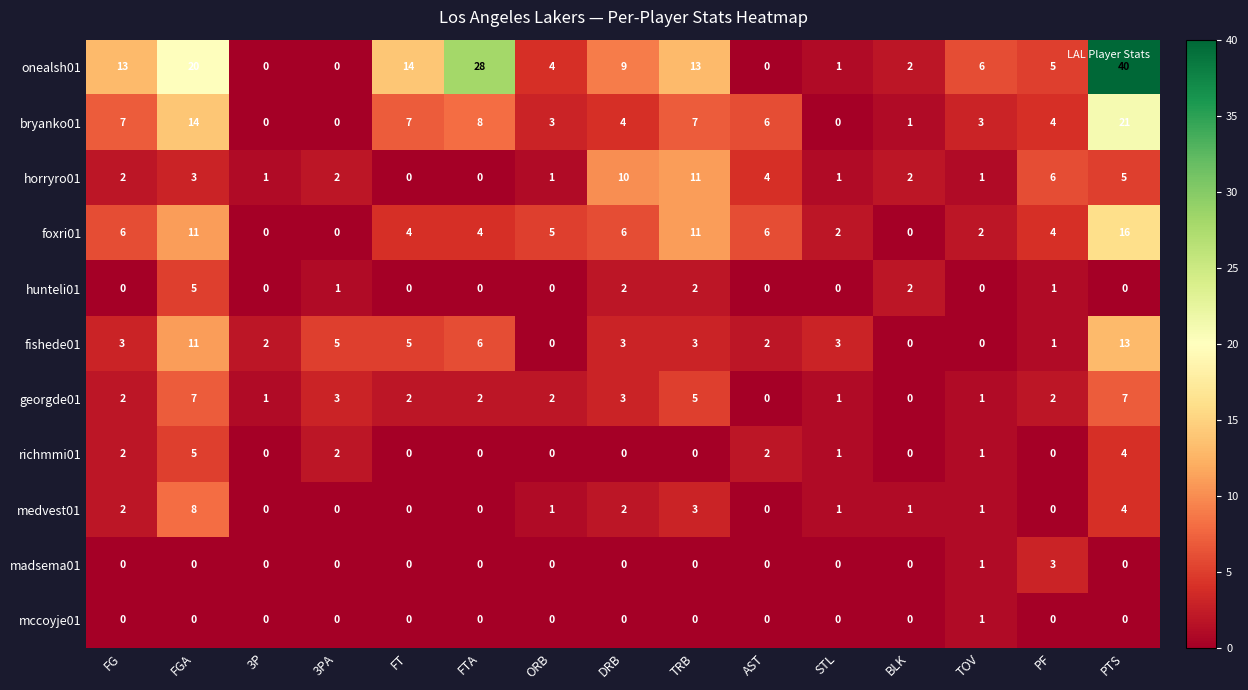

Which series has the widest spread of values?

onealsh01